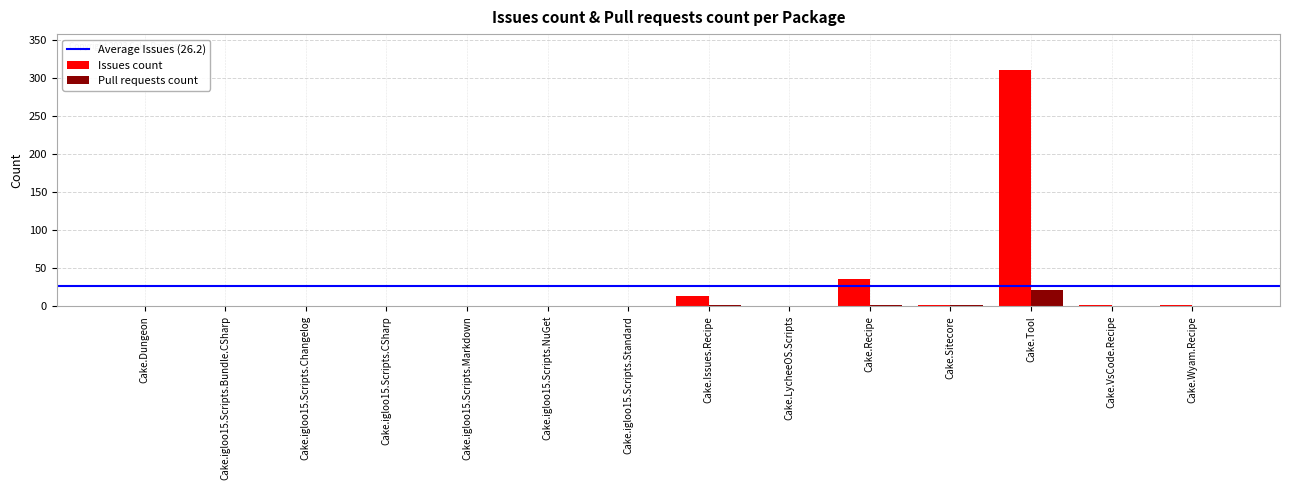

Which category has the highest value in the Issues count series?

Cake.Tool